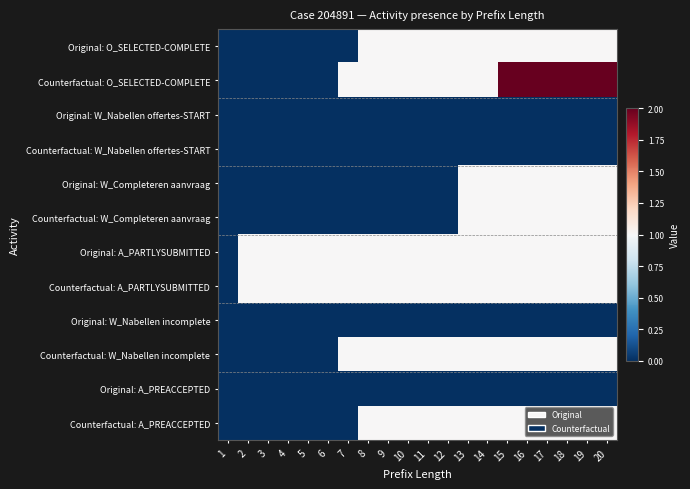

Which label corresponds to the largest value in the chart?

15